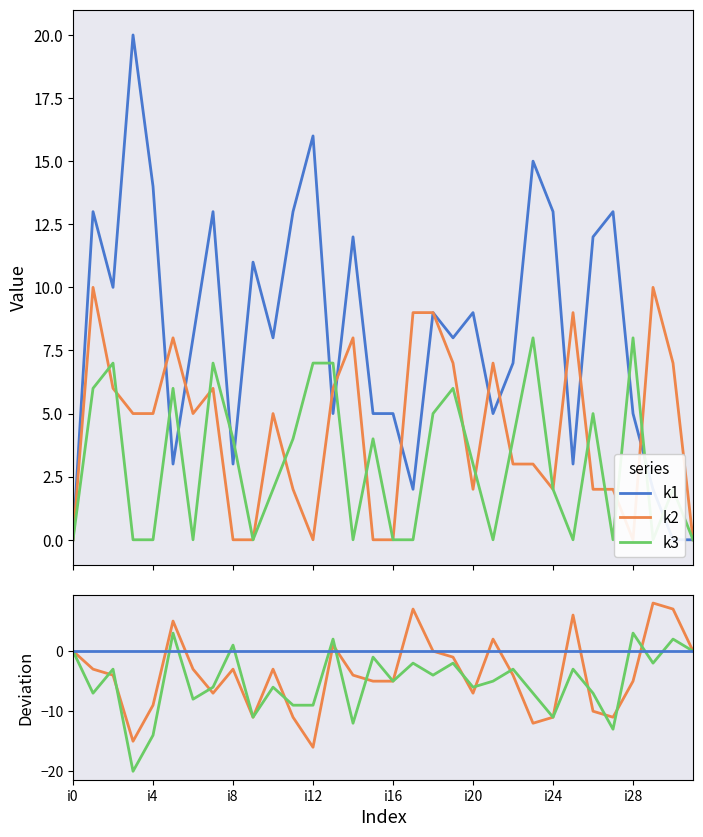

How many lines are shown in the chart?

3